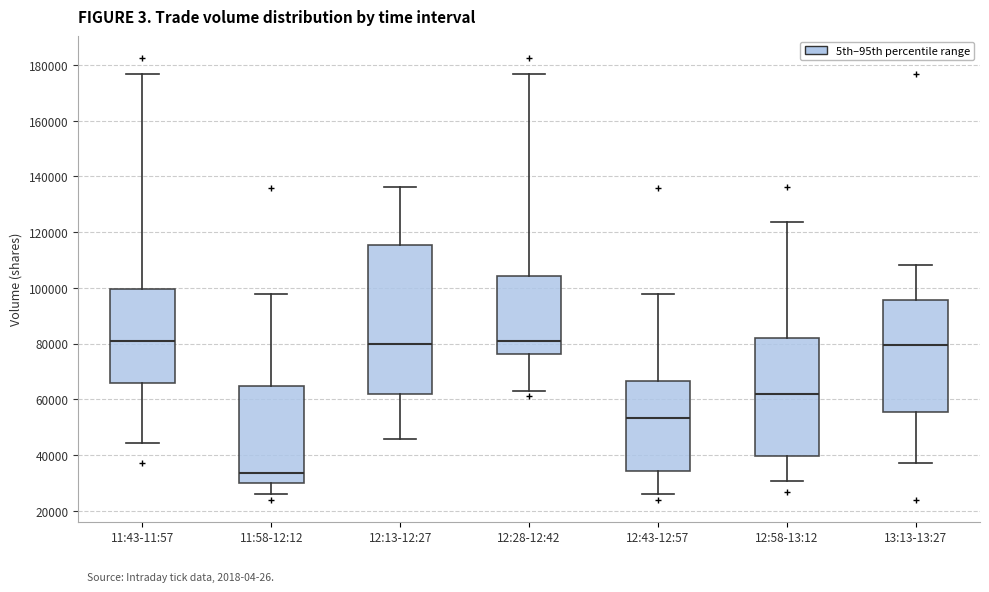

Which box is the tallest, from its lower edge to its upper edge?

12:13-12:27